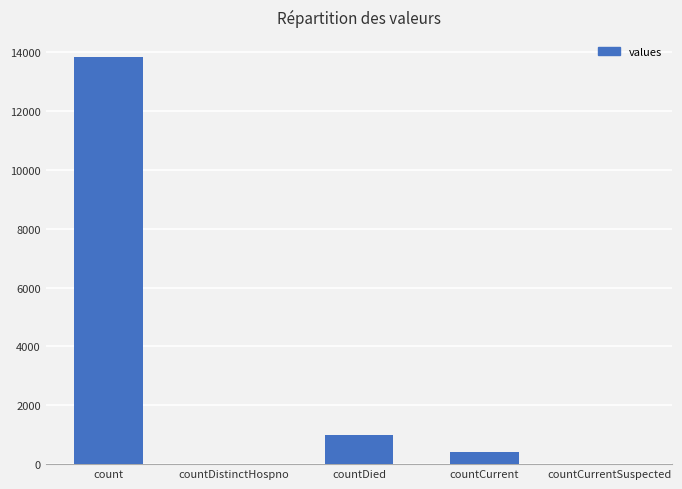

Between countDistinctHospno and count, which is larger?

count